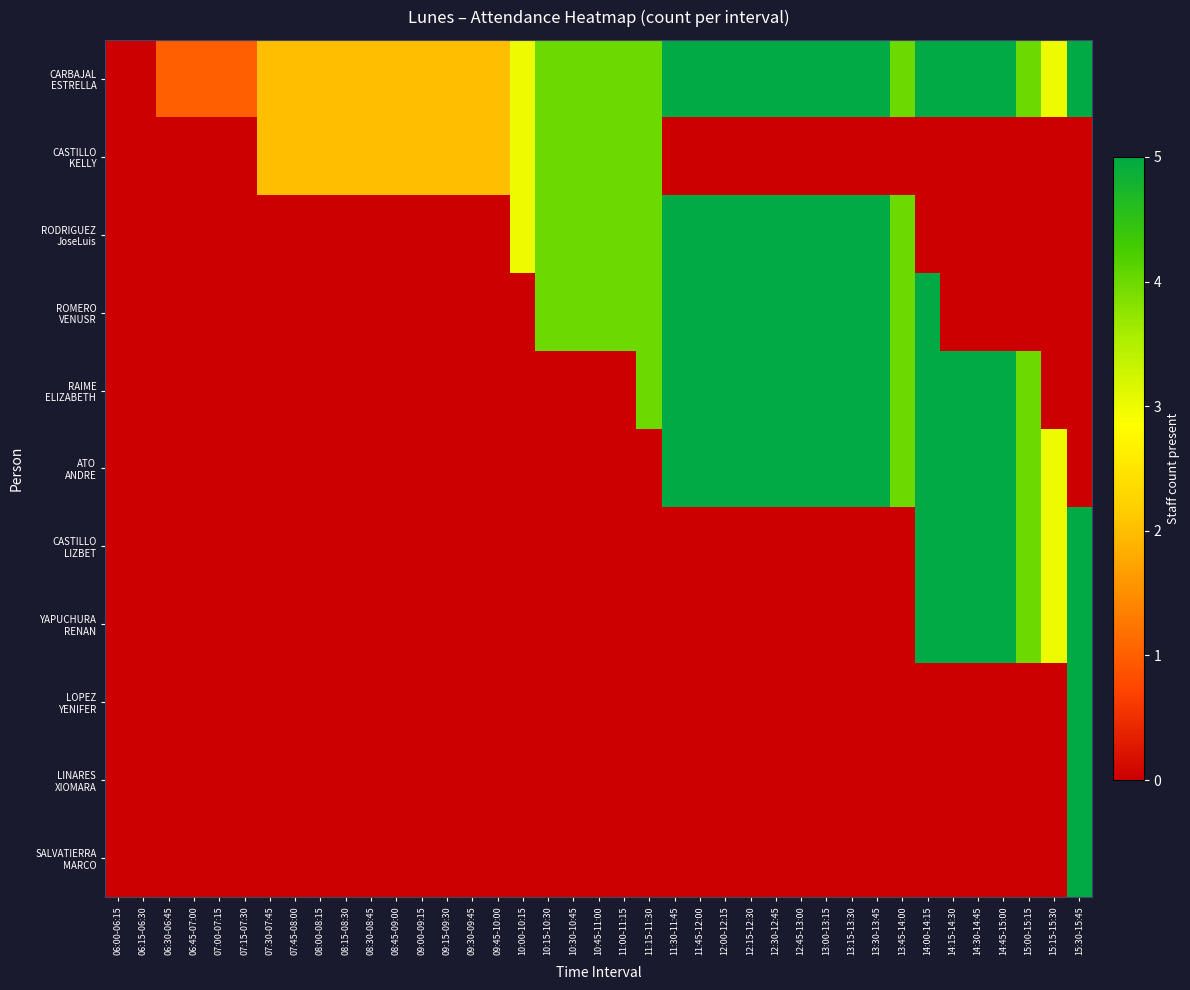

At which category is the sum across all series the highest?

14:00-14:15